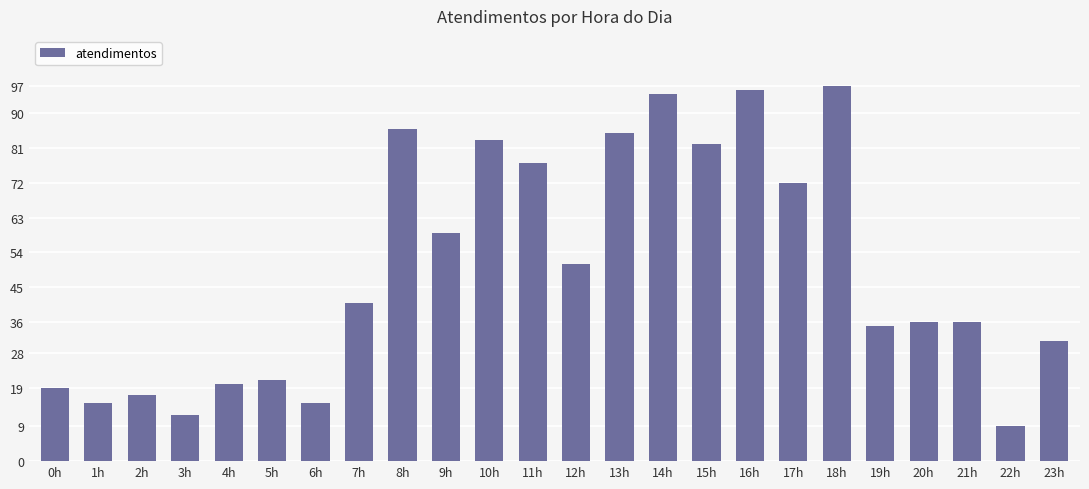

Reading left to right, transcribe all the data shown in this chart.

0h=19	1h=15	2h=17	3h=12	4h=20	5h=21	6h=15	7h=41	8h=86	9h=59	10h=83	11h=77	12h=51	13h=85	14h=95	15h=82	16h=96	17h=72	18h=97	19h=35	20h=36	21h=36	22h=9	23h=31